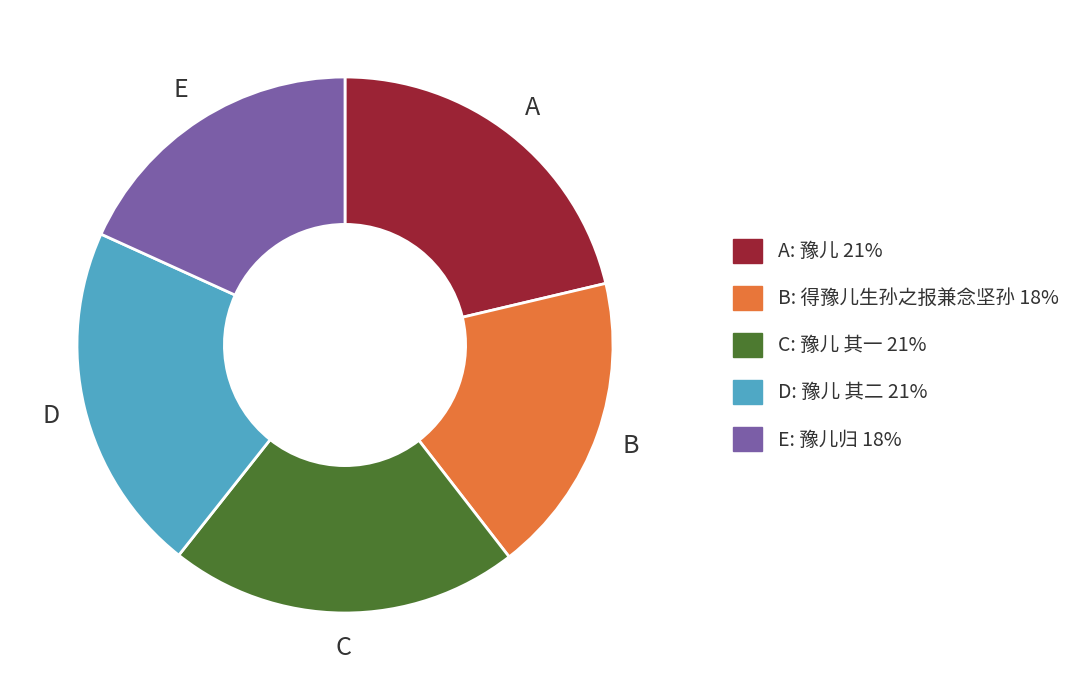

Does any single category account for the majority?

No